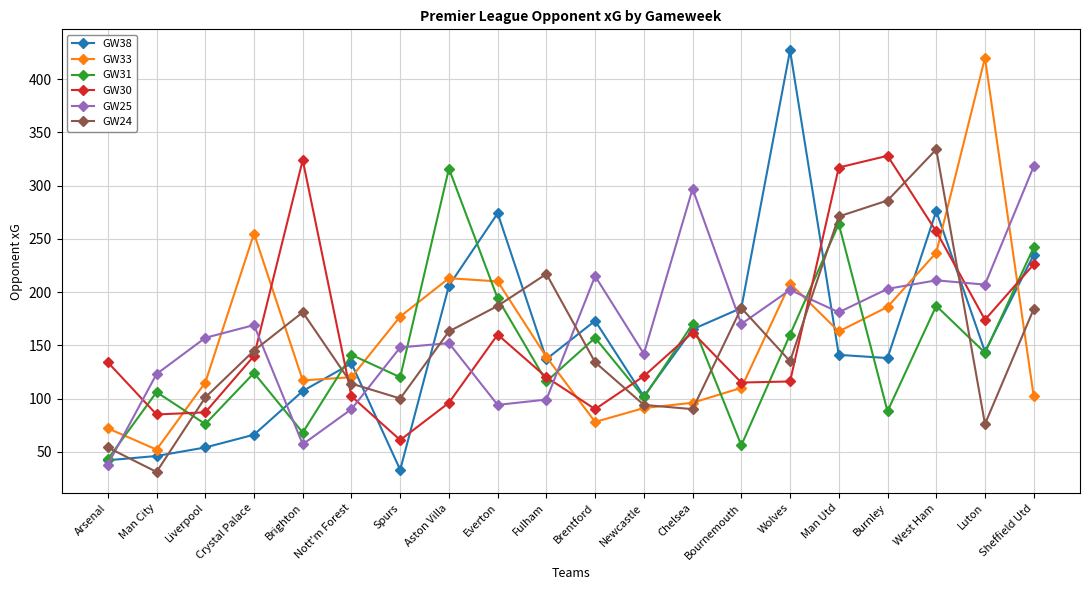

True or false: GW33 and GW24 cross at least once.

True